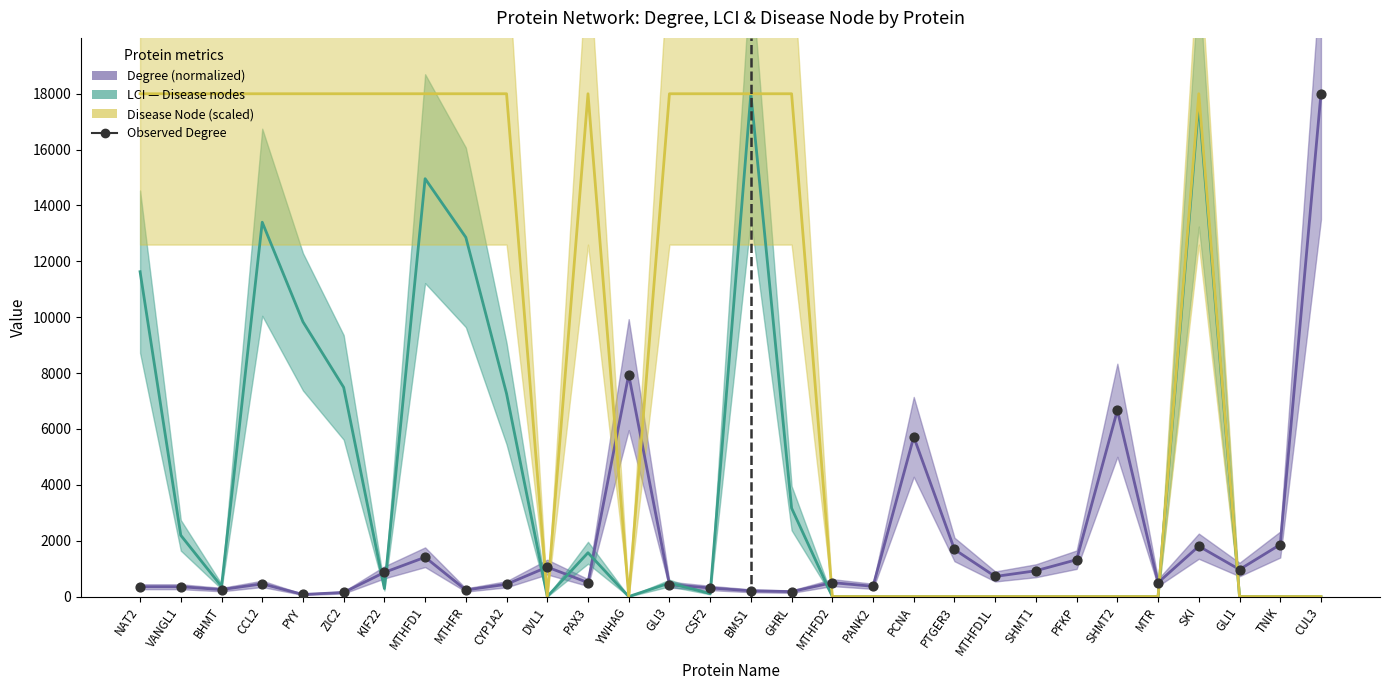

Which series has the widest spread of Y values?

LCI_Disease